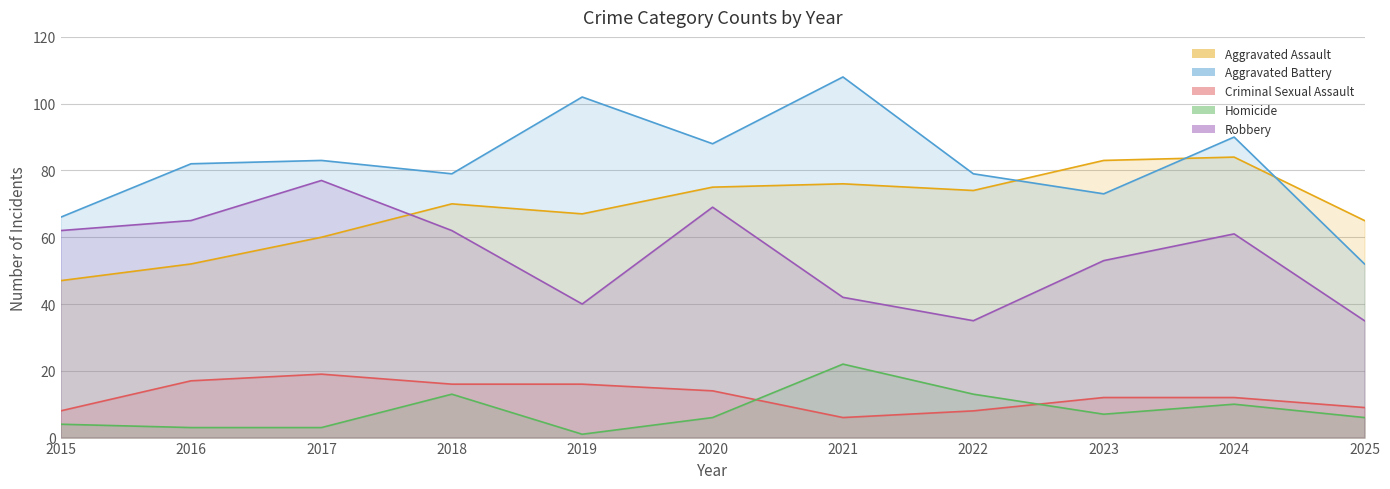

Between 2016 and 2025, which series saw the biggest shift?

Aggravated Battery